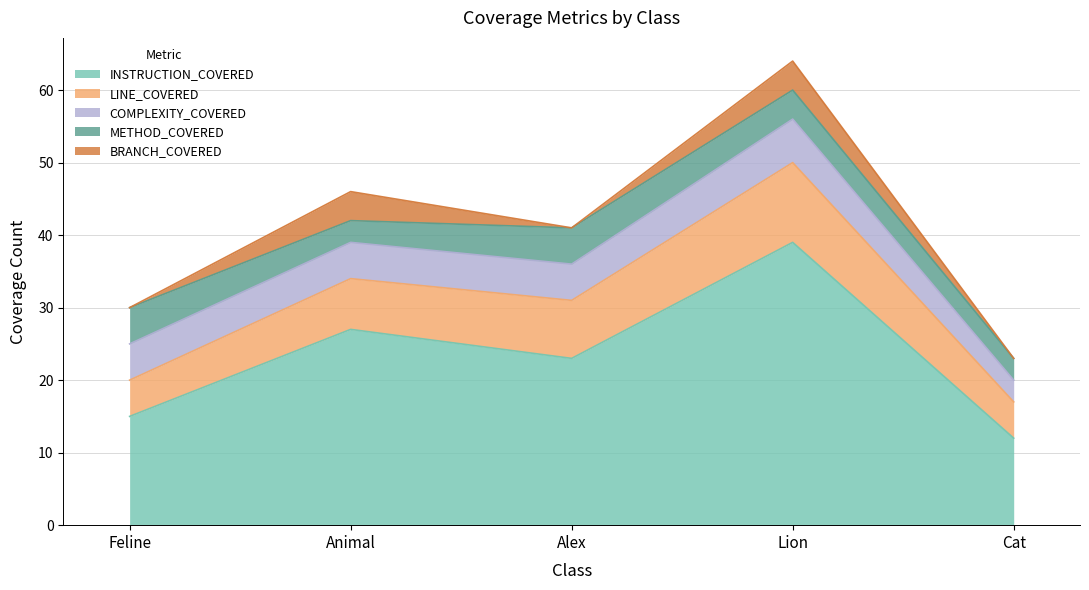

True or false: BRANCH_MISSED and LINE_COVERED cross at least once.

False